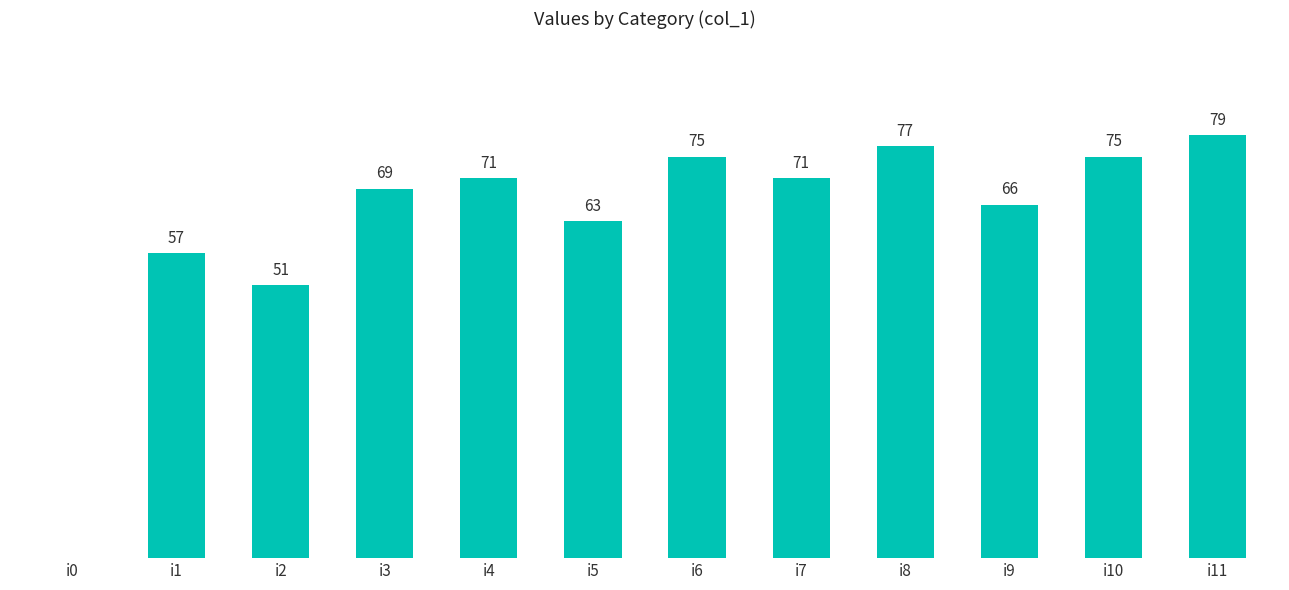

Which label corresponds to the largest value in the chart?

i11